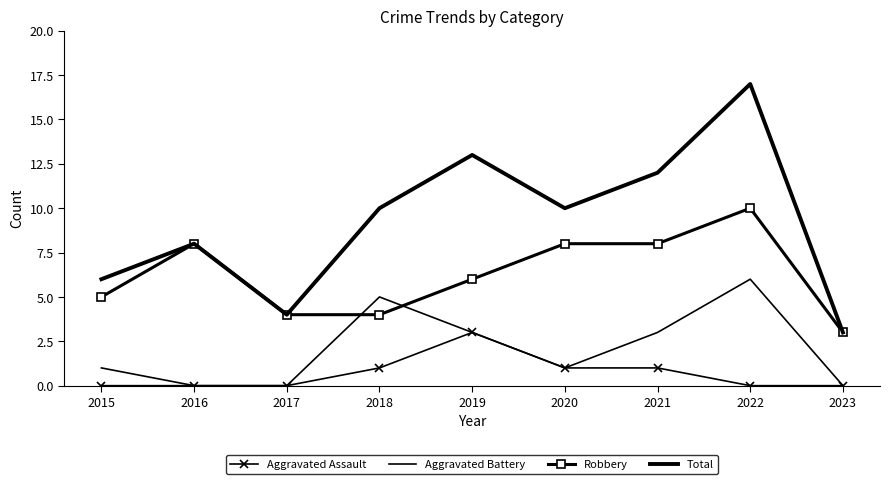

In Total, how many points are higher than both neighbors (excluding endpoints)?

3